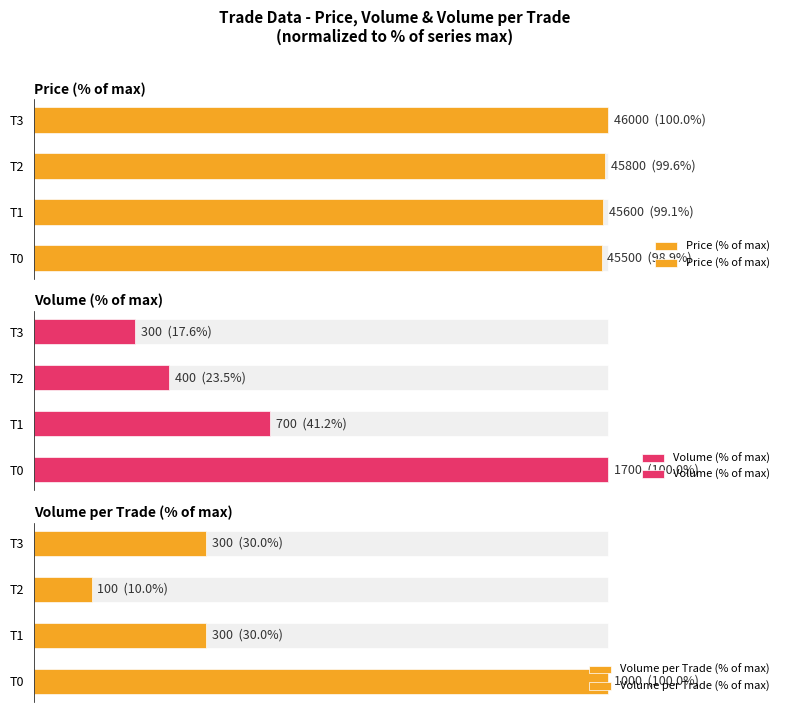

Rank the categories by Price (% of max) value from lowest to highest.

T0, T1, T2, T3